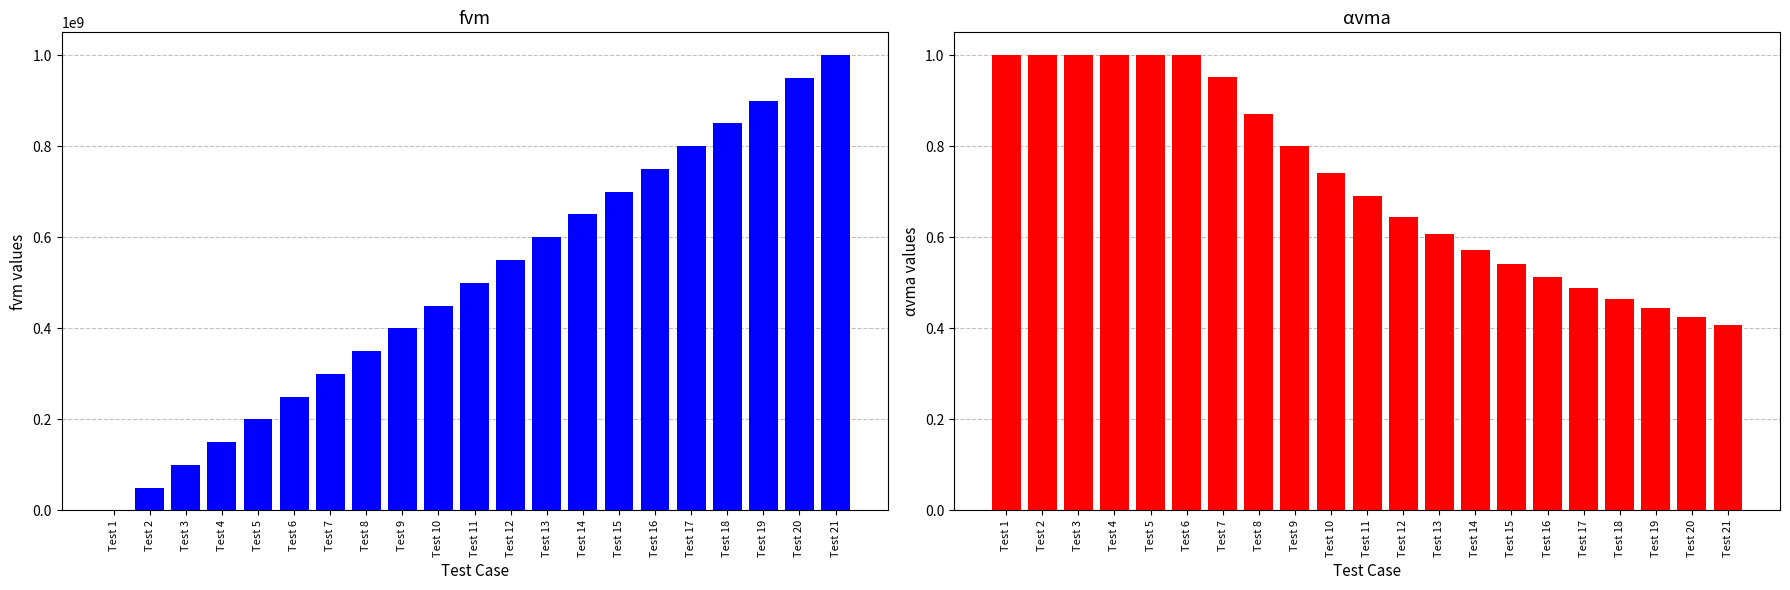

How many groups of bars are there?

21